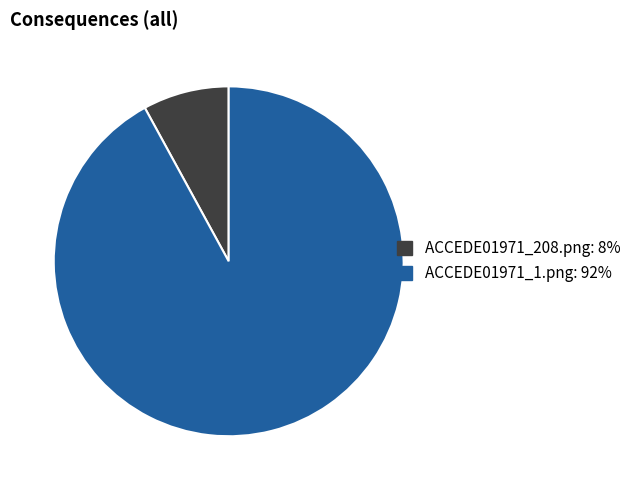

Rank the categories by value from lowest to highest.

ACCEDE01971_208.png, ACCEDE01971_1.png